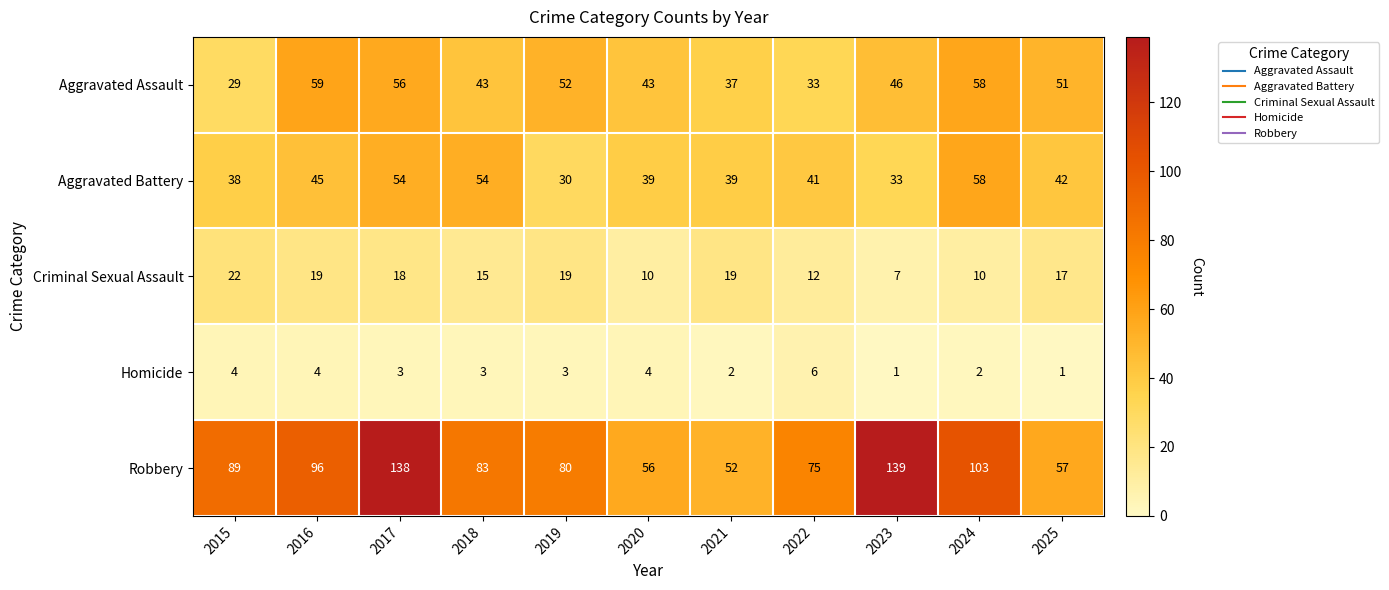

Rank the categories by Robbery value from lowest to highest.

2021, 2020, 2025, 2022, 2019, 2018, 2015, 2016, 2024, 2017, 2023